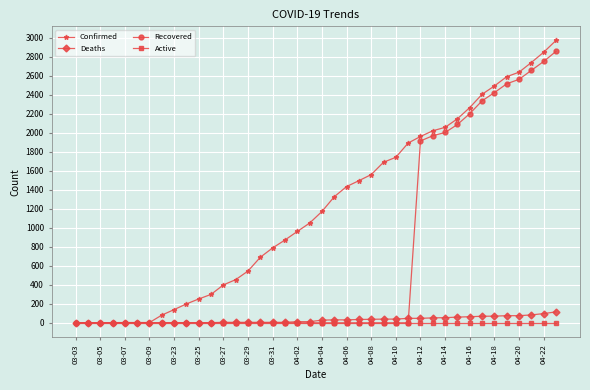

Which series has the largest total across all categories?

Confirmed